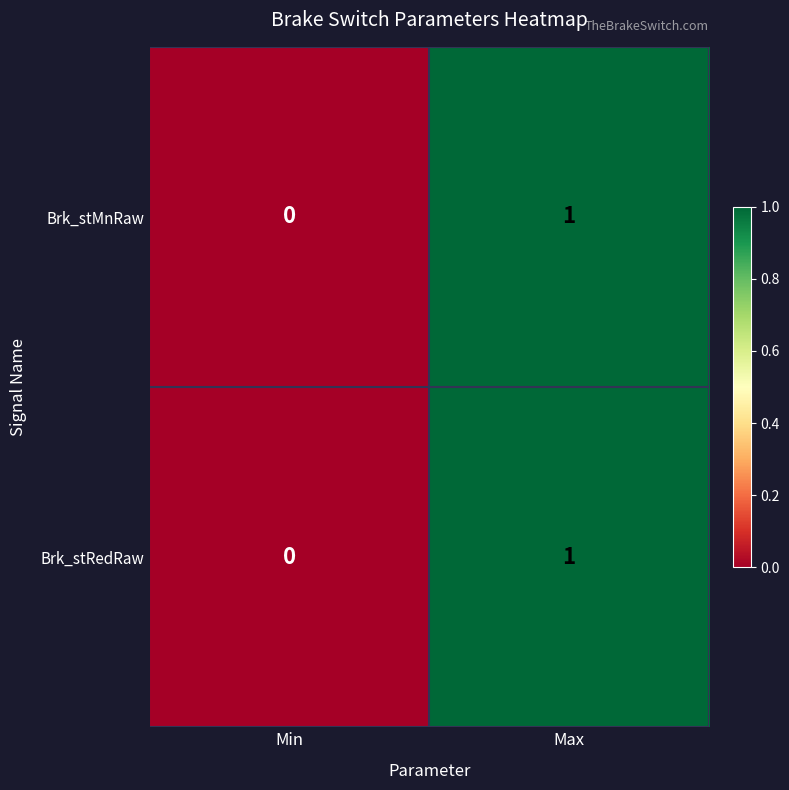

At which category is the sum across all series the highest?

Max